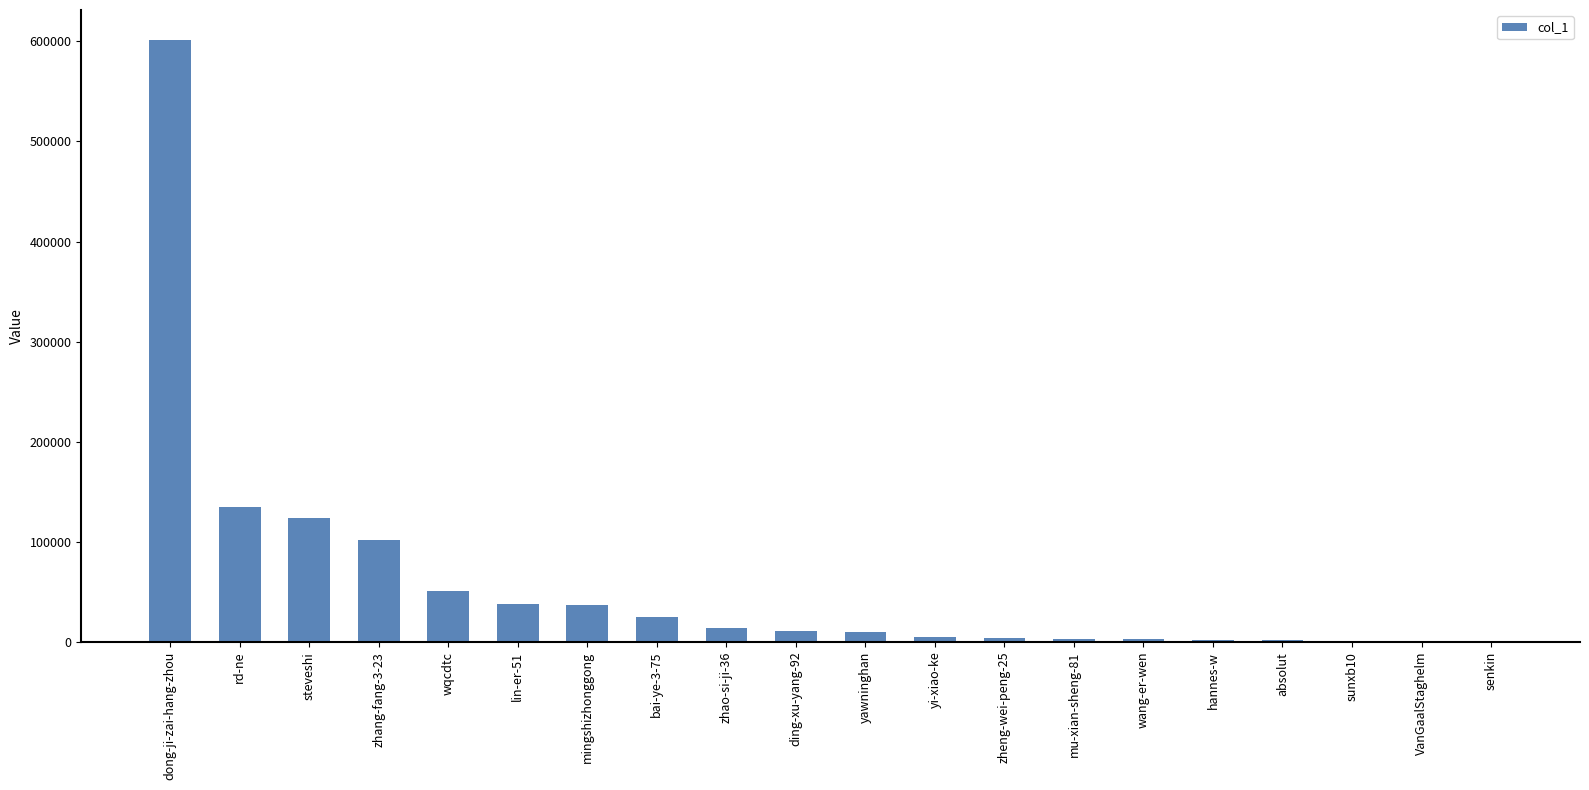

The value at lin-er-51 is 65569. True or false?

False